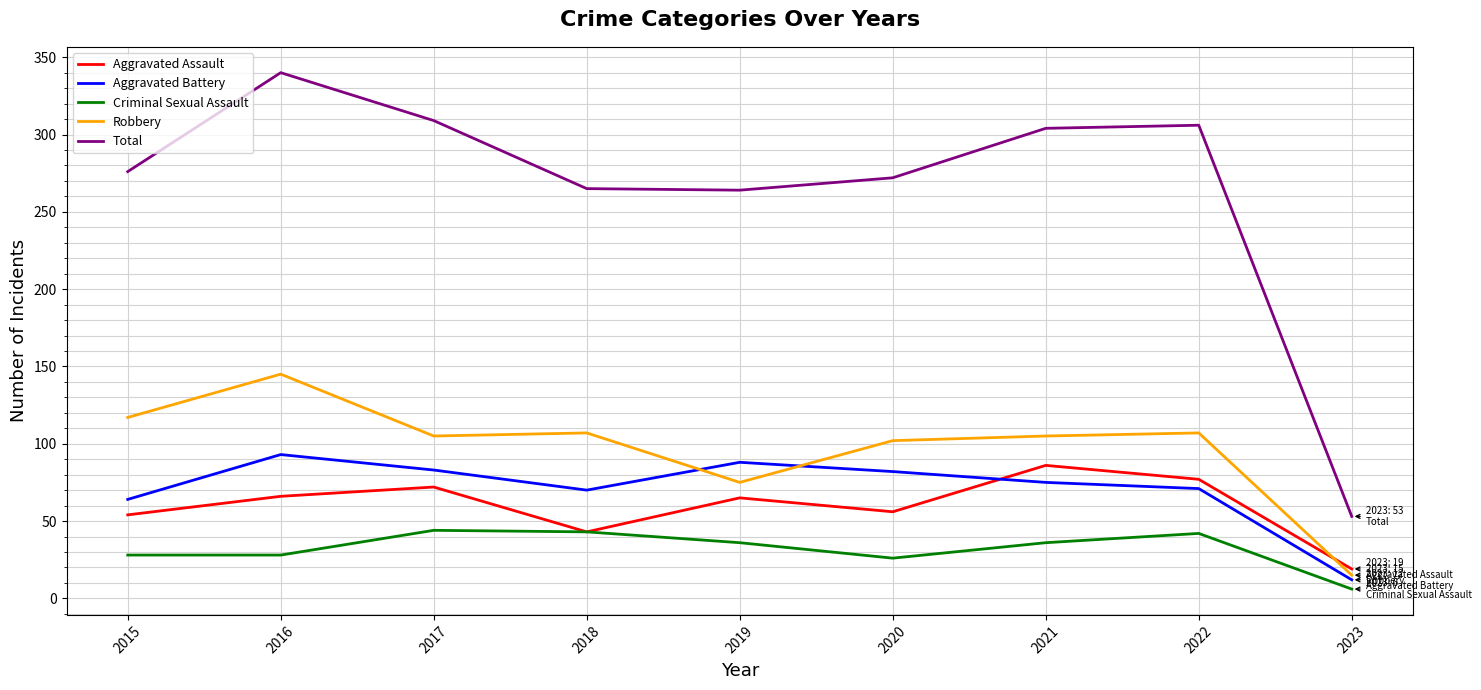

Does the chart have visible grid lines?

Yes